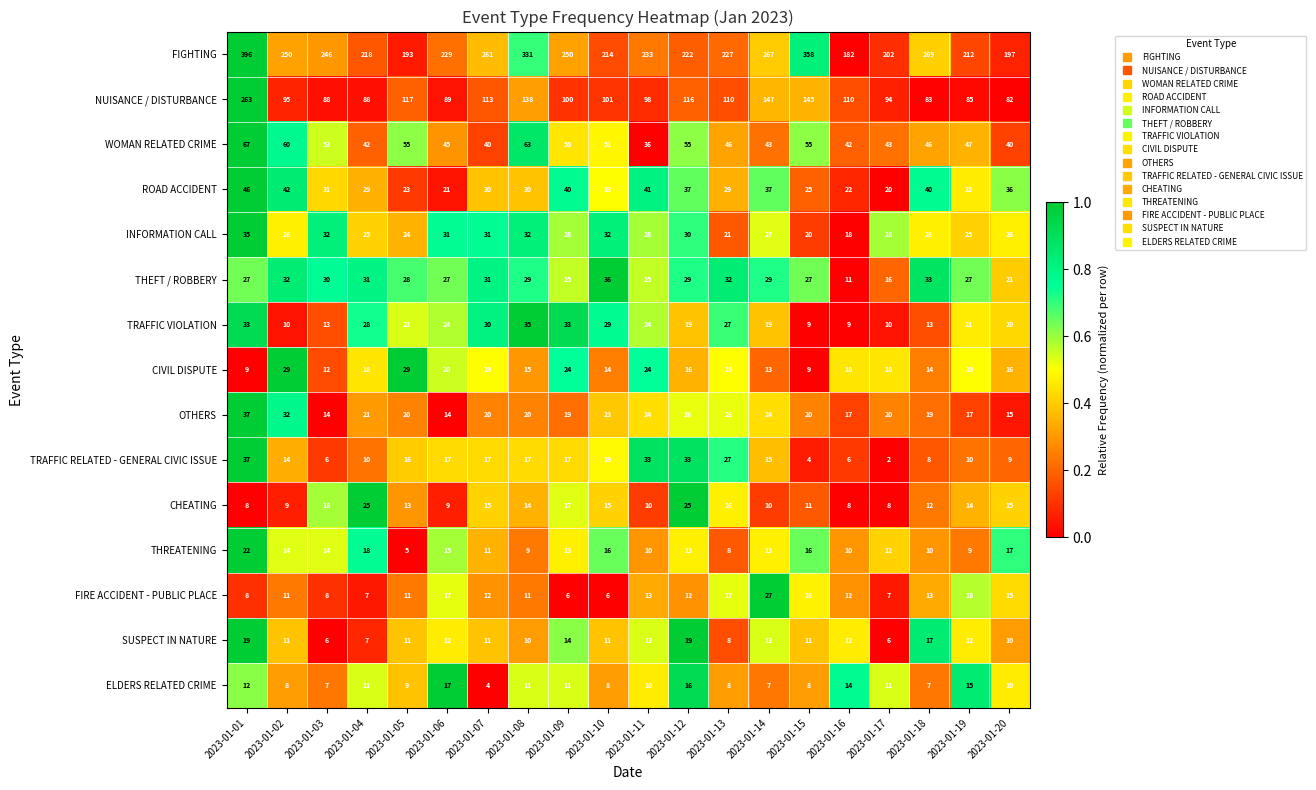

Which series has the largest total across all categories?

FIGHTING